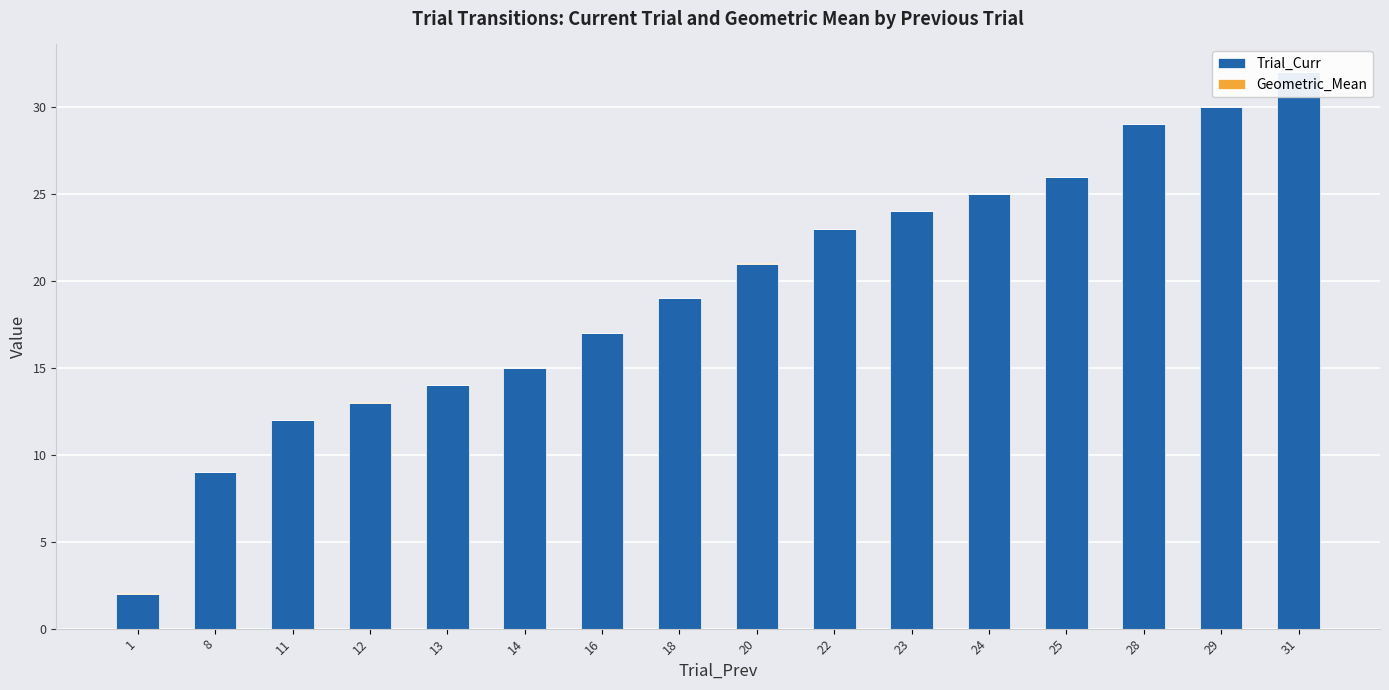

What is the total value across all series at 11?

12.0